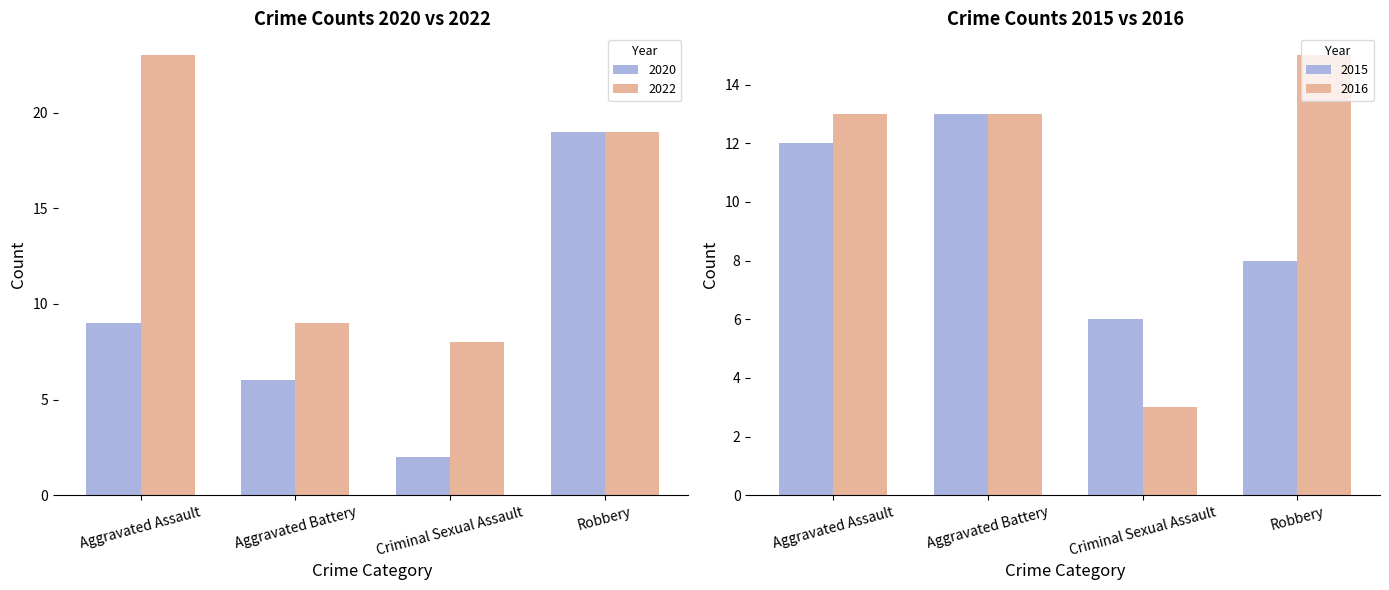

How many data points in 2022 are above 19?

1